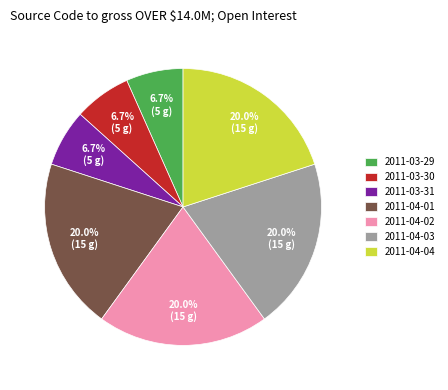

True or false: 2011-04-03 accounts for 8% of the total.

False